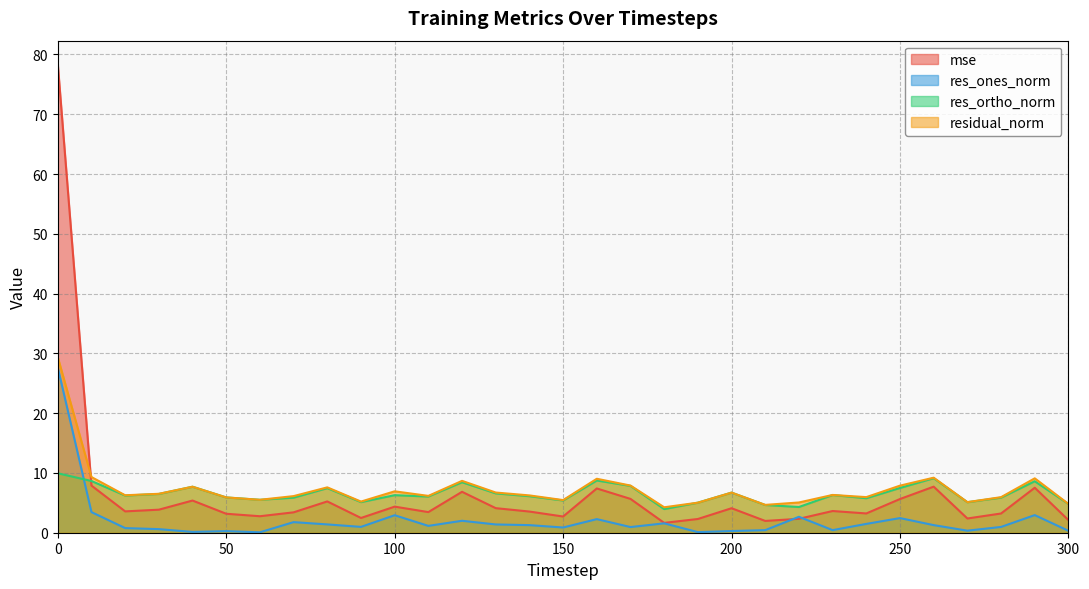

What is the total value across all series at 30?

17.4